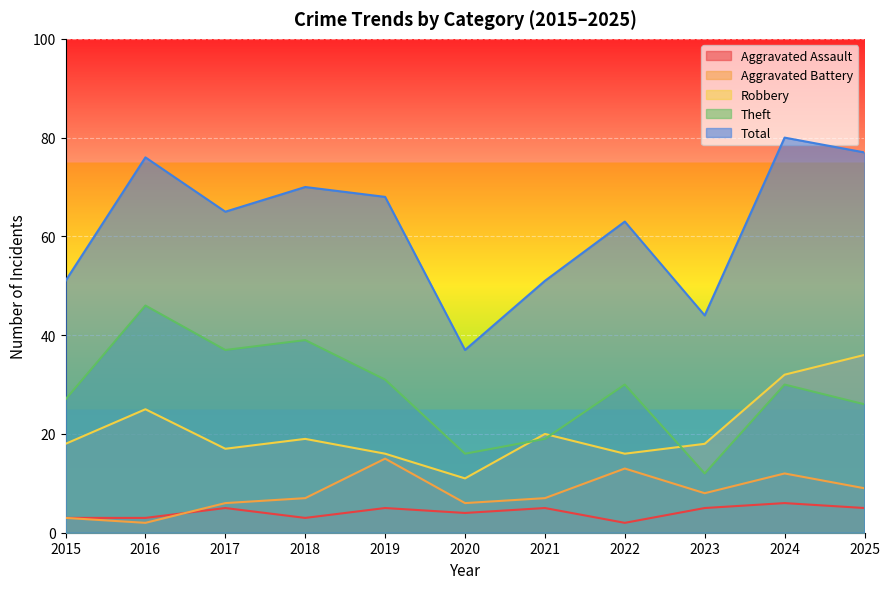

Between 2017 and 2019, which is larger?

2017